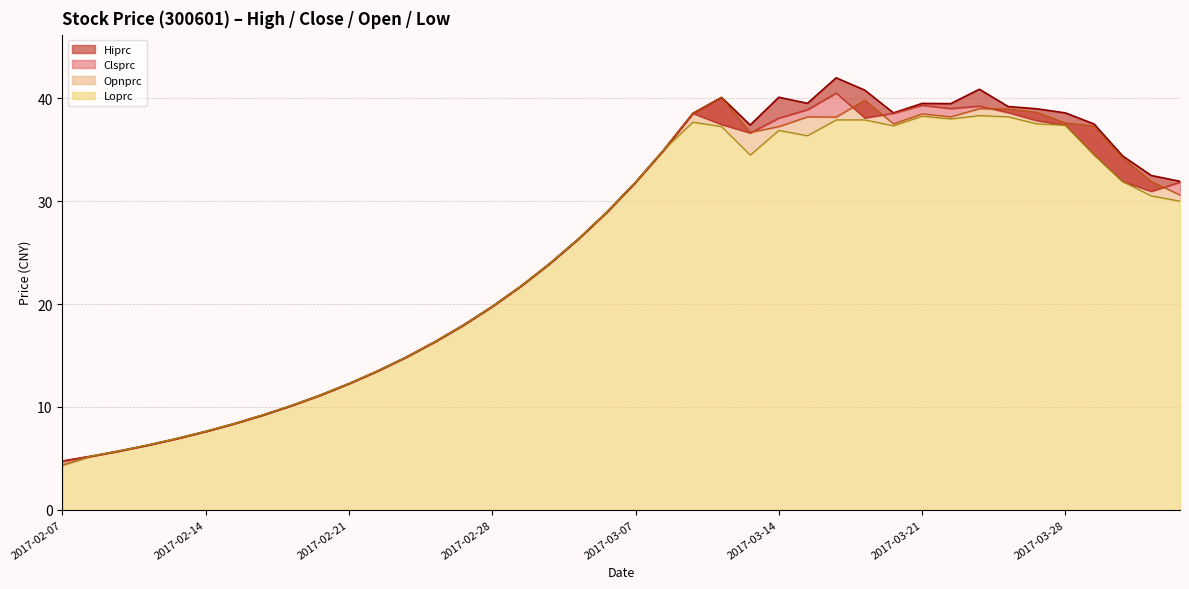

Rank the series at 2017-02-15 from highest to lowest value.

Hiprc, Clsprc, Opnprc, Loprc